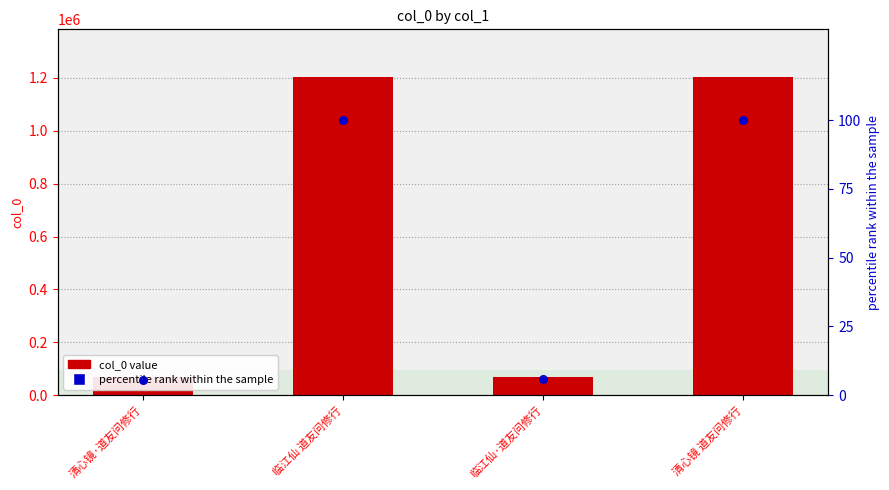

At how many categories does at least one series exceed 576551?

2